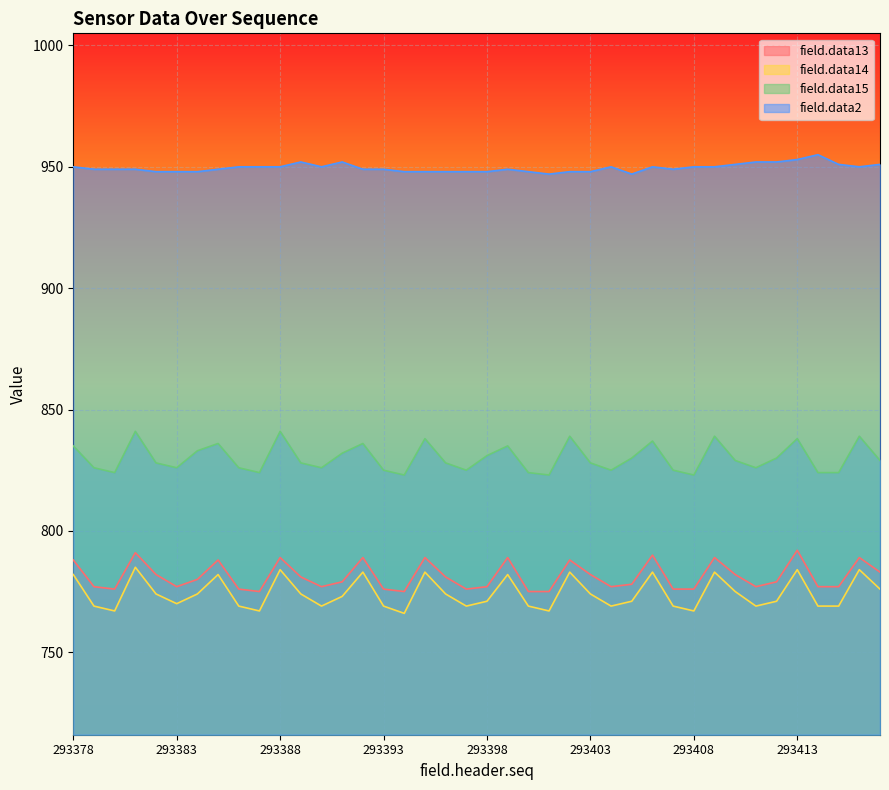

At which category does field.data2 reach its first local peak?

293389